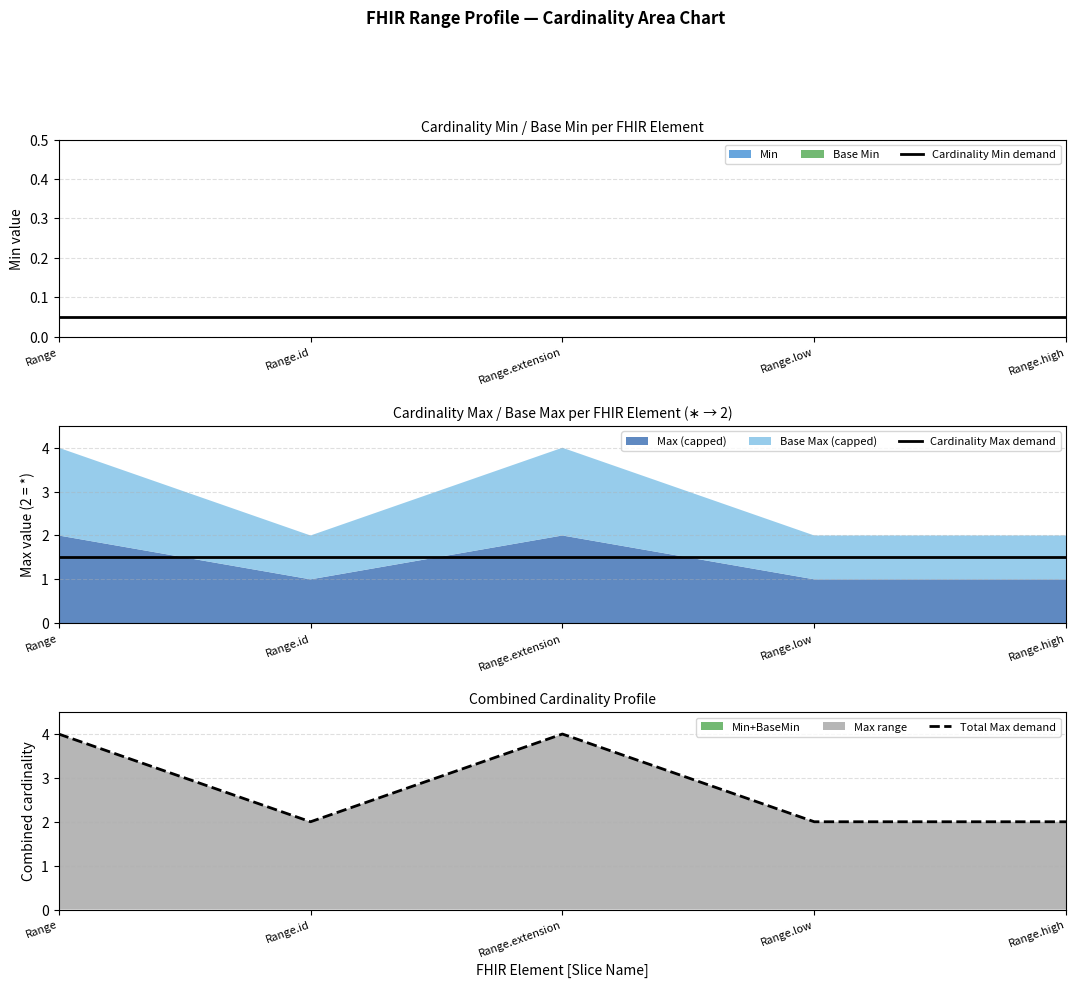

Which series changed the most between Range.extension and Range.low?

Total Max demand